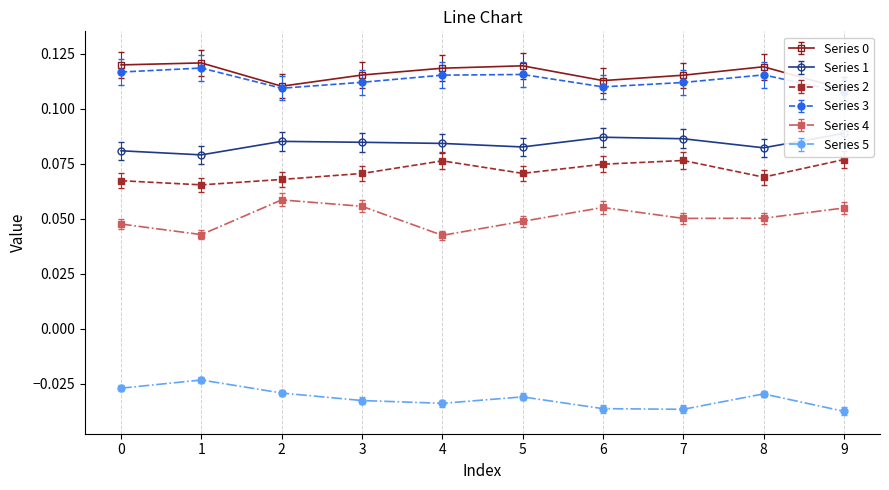

What value does the Series 2 series have at 3?

0.1